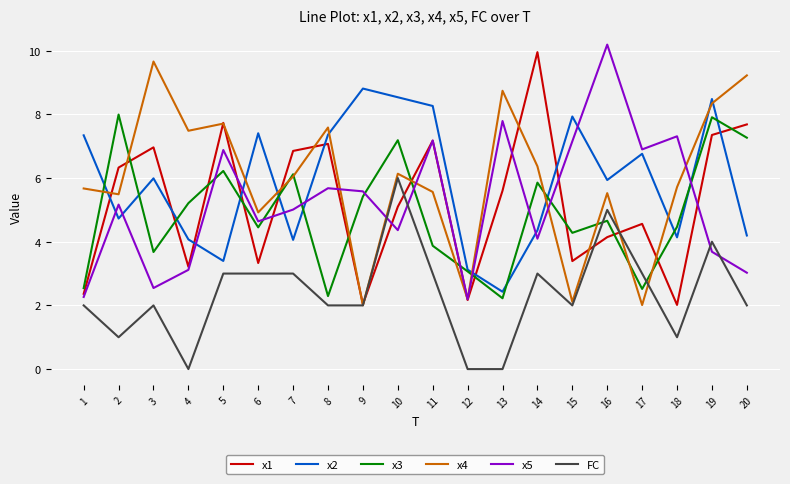

The value of x1 at 8 is 3.5. True or false?

False